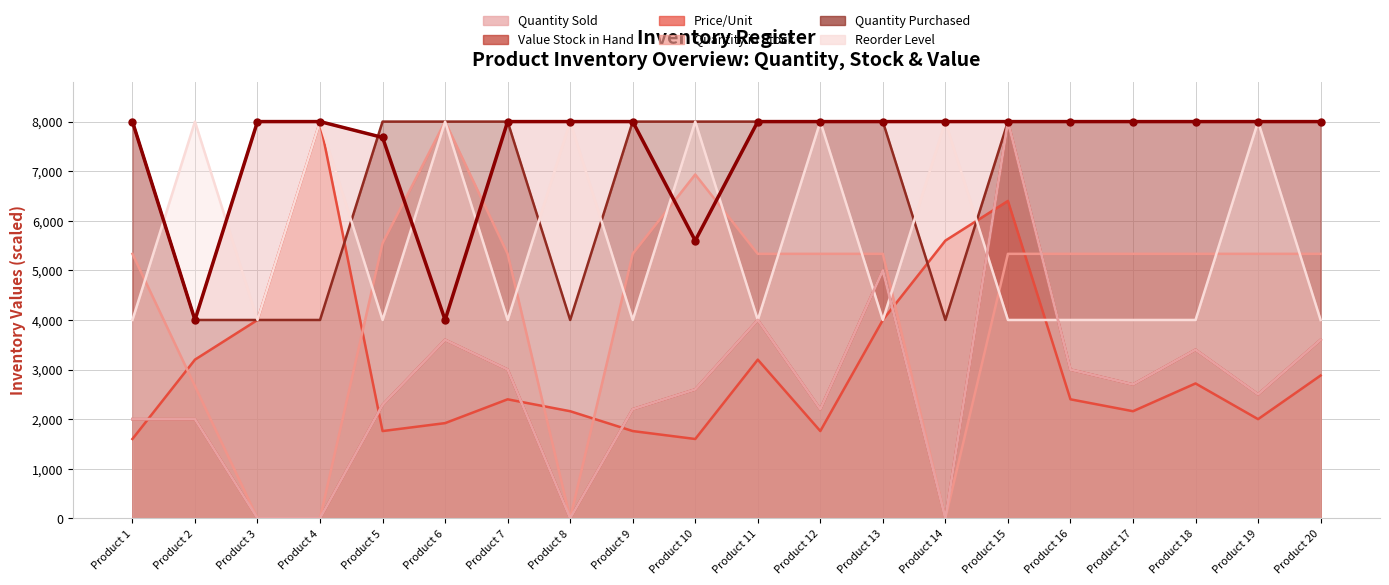

What is the average value of the Value Stock in Hand series?

2604.4